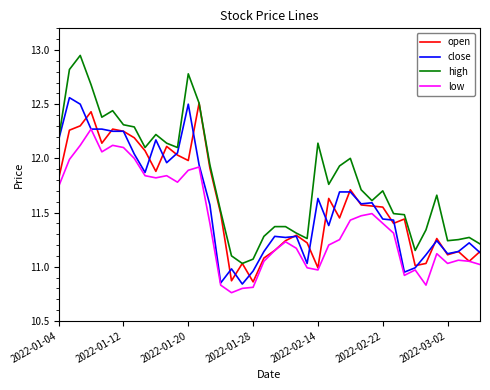

Which series has the widest spread of values?

high